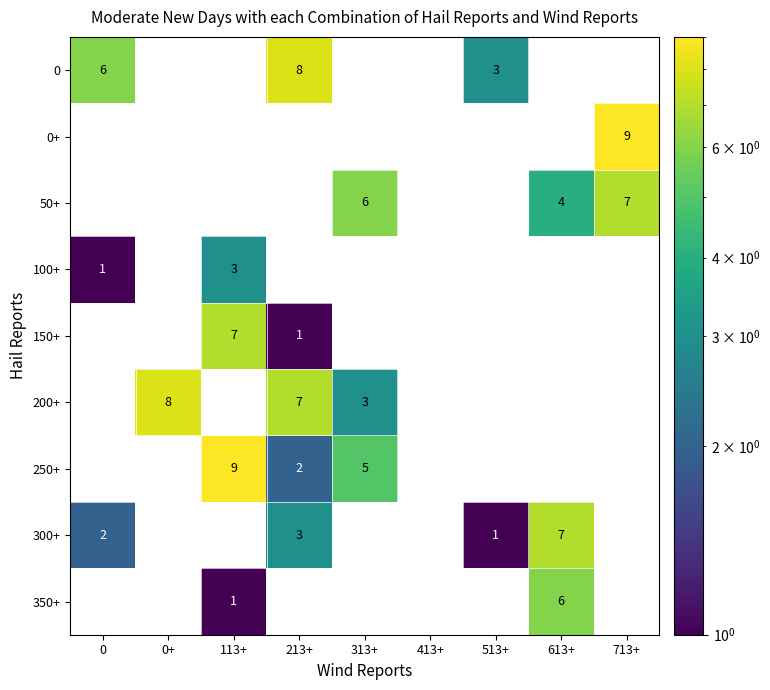

What is the total value across all series at 0+?

8